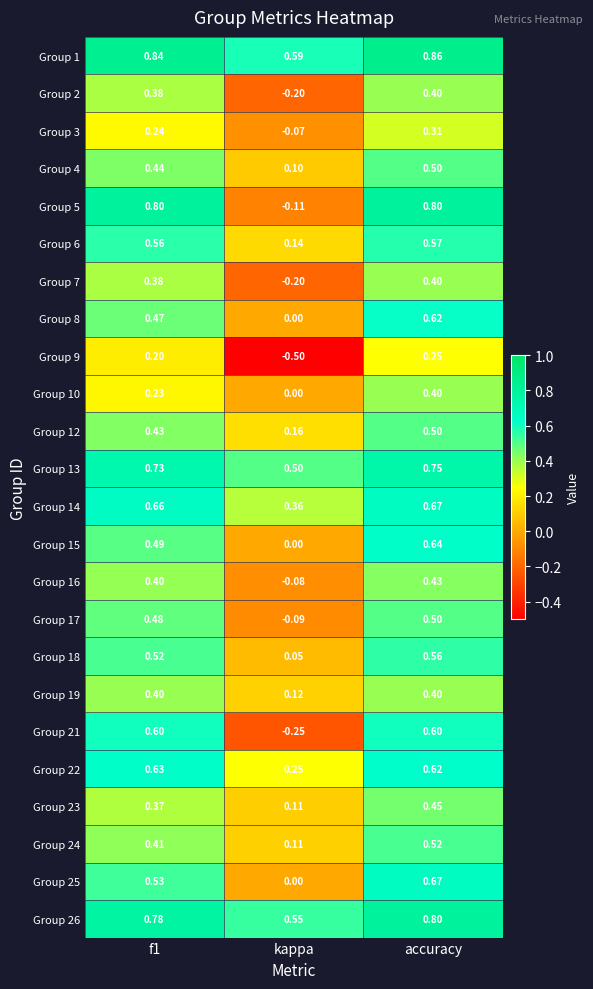

Which category has the lowest value across all series?

kappa